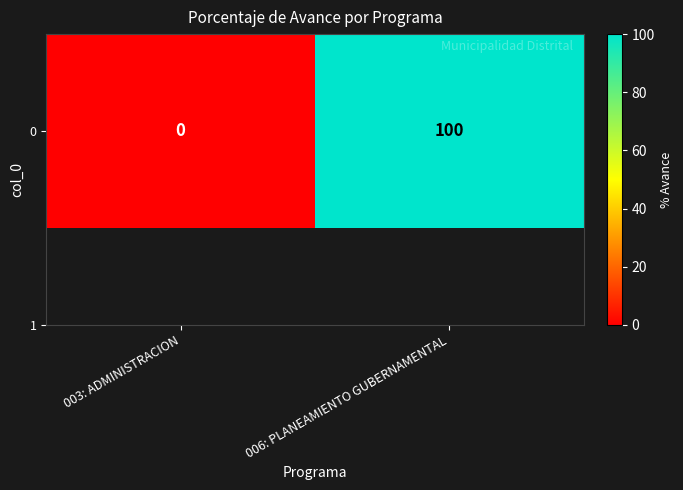

What is the sum of the values at 003: ADMINISTRACION and 006: PLANEAMIENTO GUBERNAMENTAL?

100